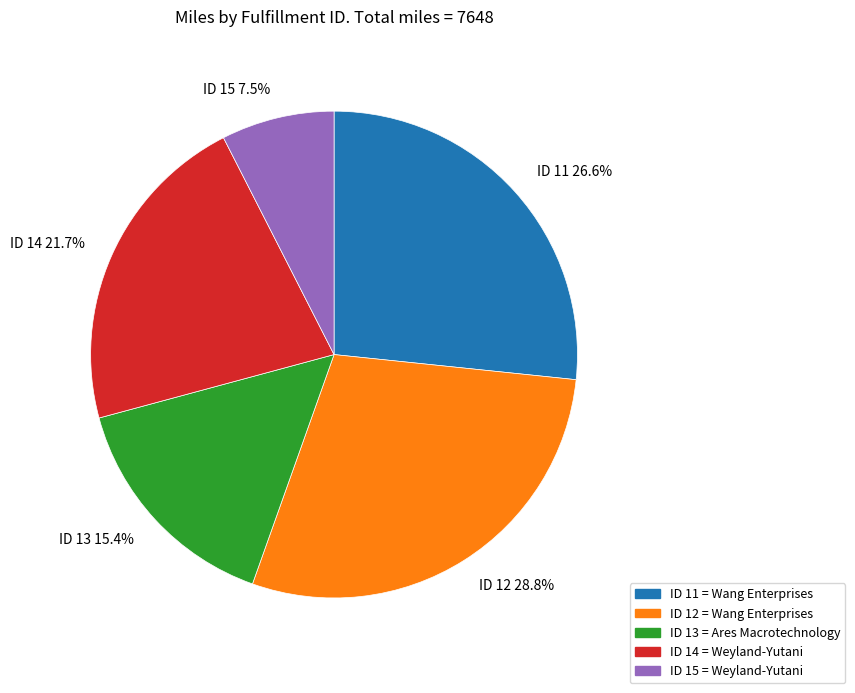

What is the smallest slice in the pie chart?

ID 15